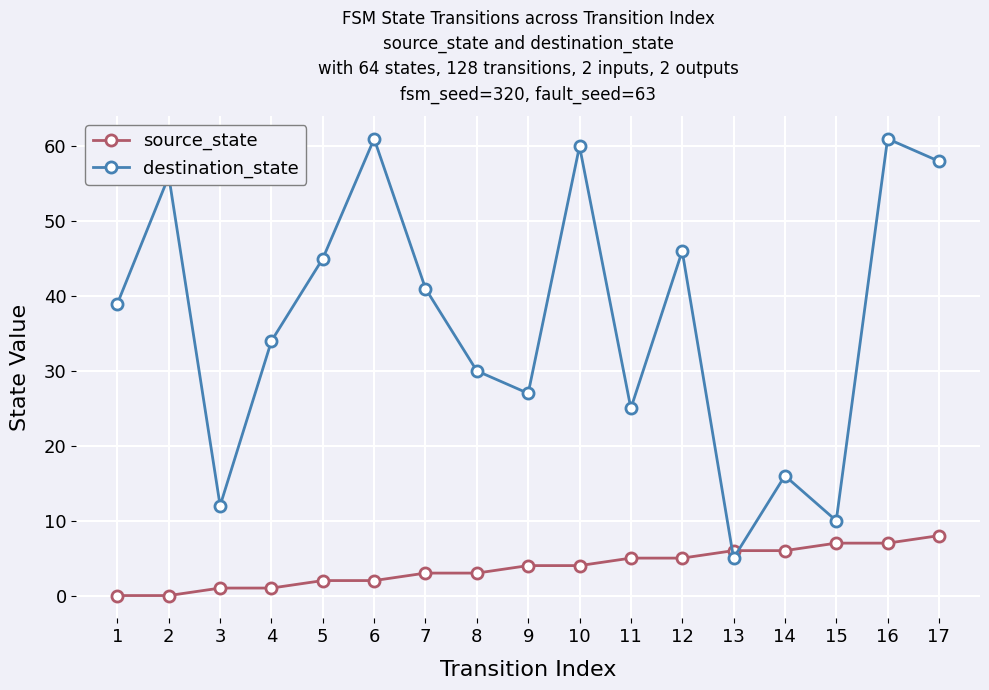

How many lines are shown in the chart?

2